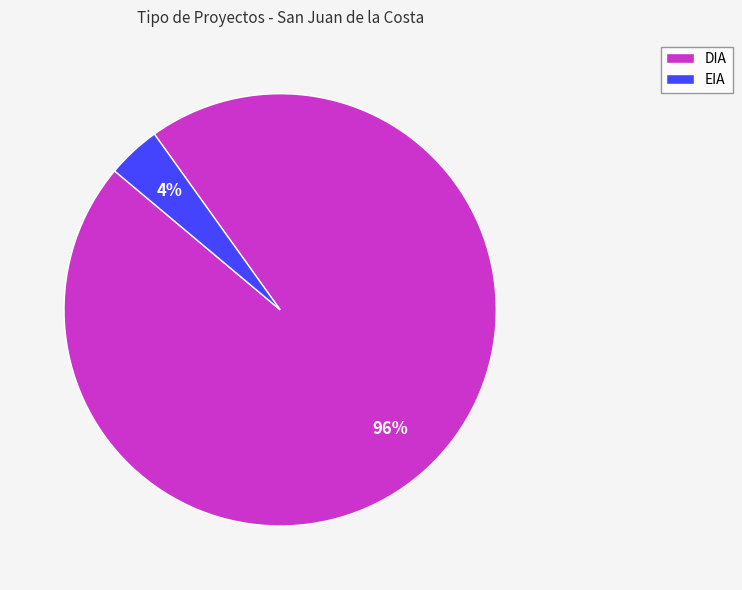

To the nearest percent, what is the combined percentage of EIA and DIA?

100%